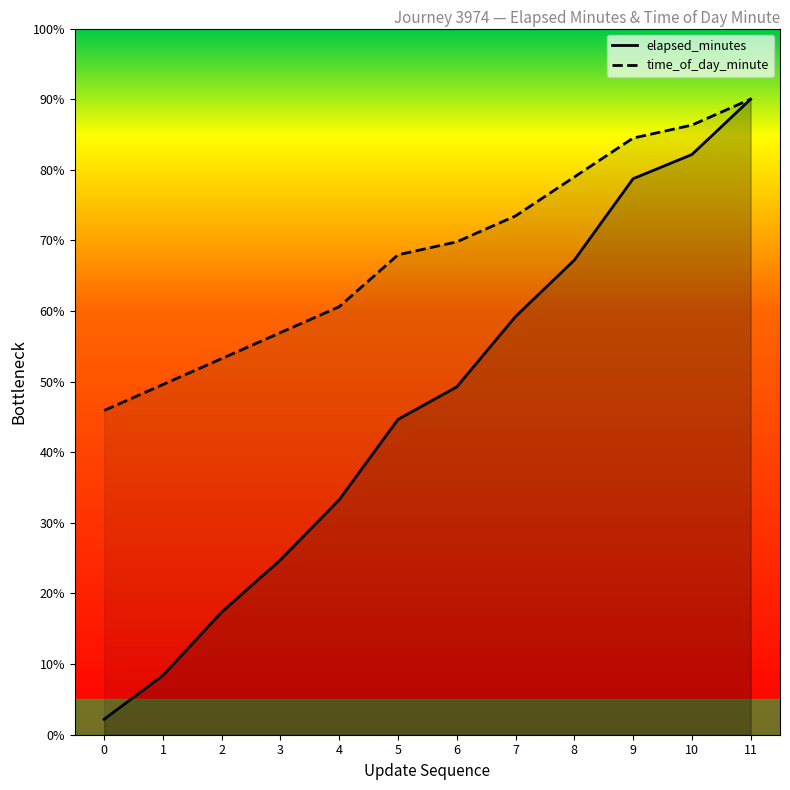

Is the value of time_of_day_minute at 9 greater than the value of elapsed_minutes at 0?

Yes